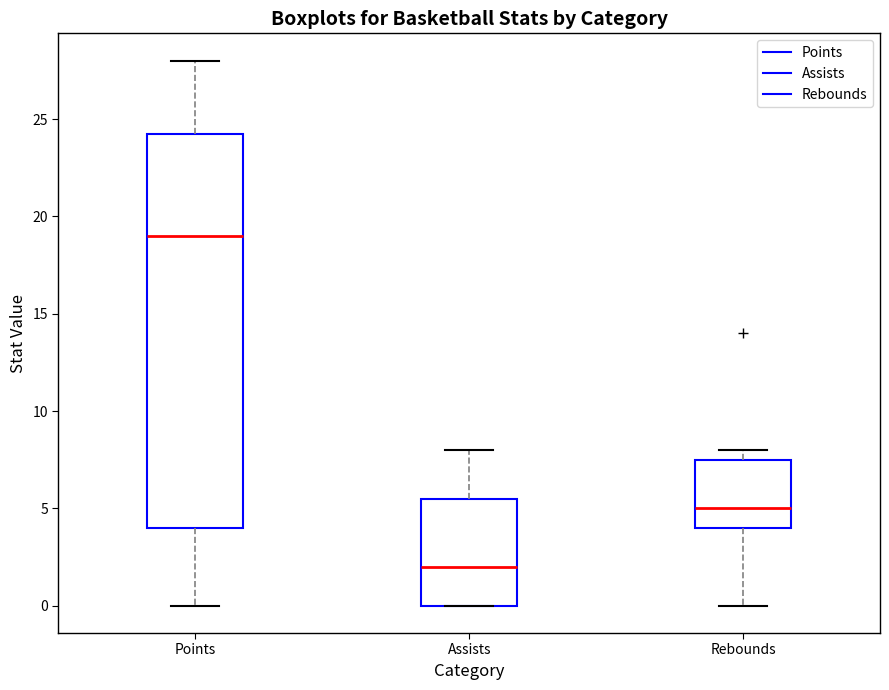

Comparing the boxes themselves (not the whiskers), which one is the tallest?

Points